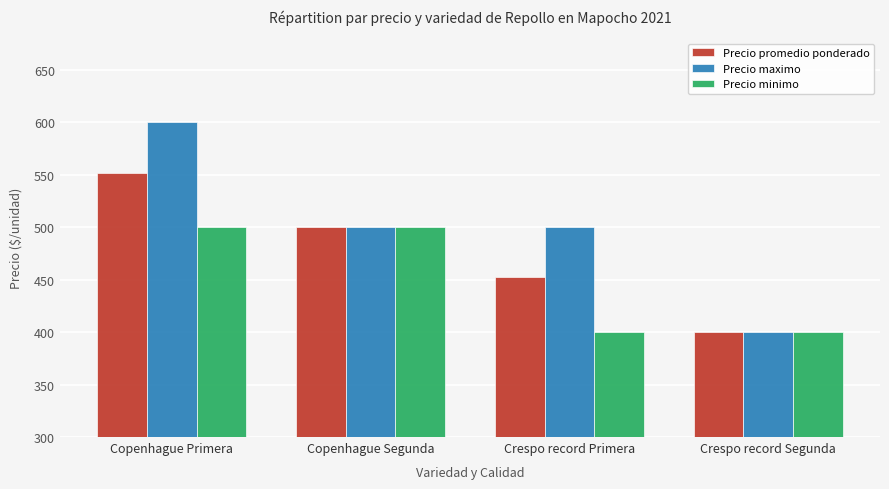

Between Copenhague Primera and Copenhague Segunda, which series saw the biggest shift?

Precio maximo